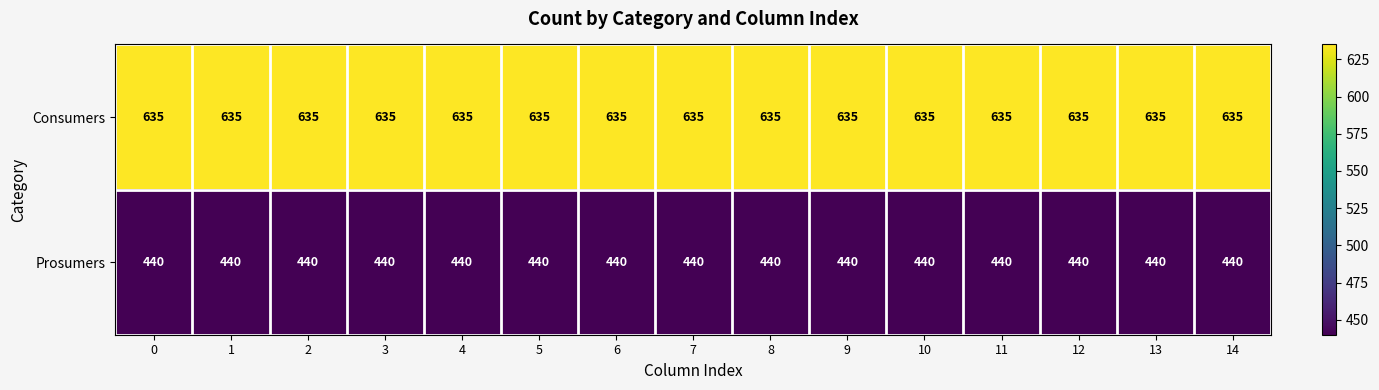

What is the spread (max minus min) of values at 6?

195